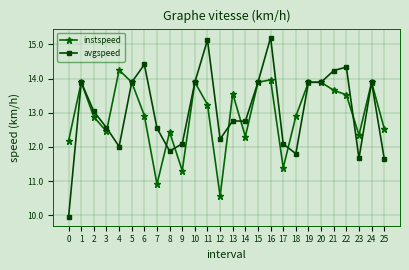

True or false: avgspeed has a value of 8.2 at 22.

False